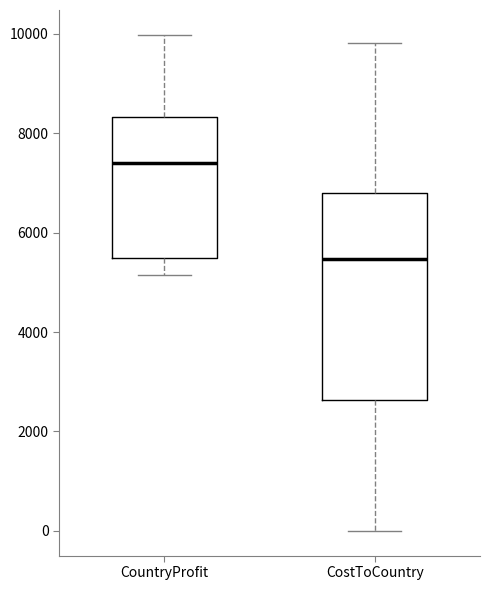

Which box's median line is the highest?

CountryProfit